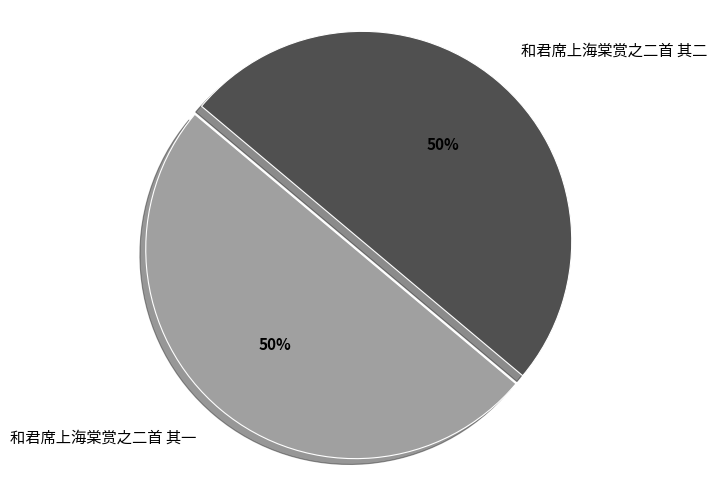

Approximately how many times larger is the value at 和君席上海棠赏之二首 其二 compared to 和君席上海棠赏之二首 其一?

1.0